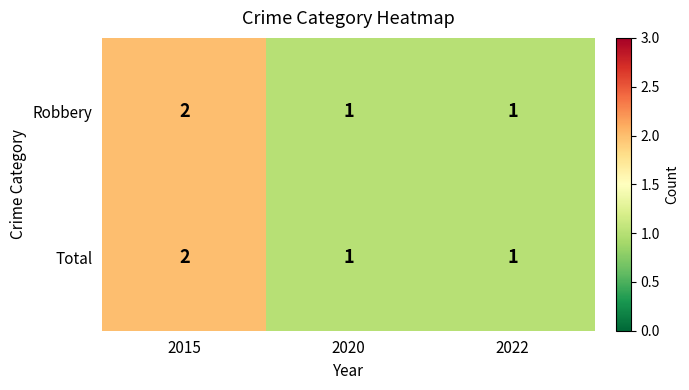

What is the total value across all series at 2015?

4